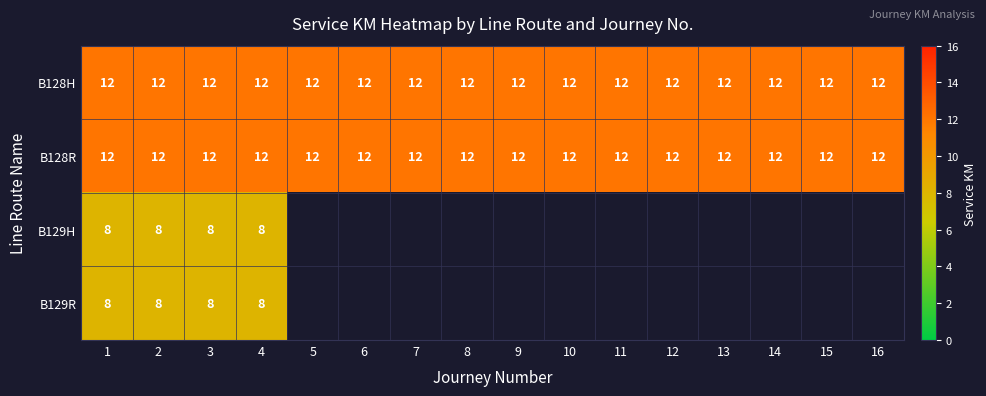

Count the number of categories in the chart.

16